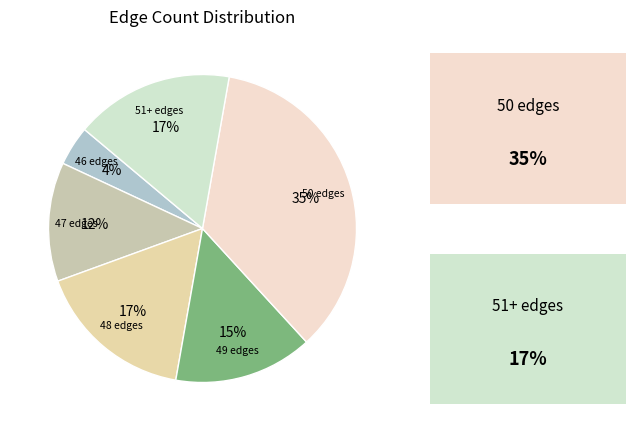

Is 51+ edges the majority of the pie?

No